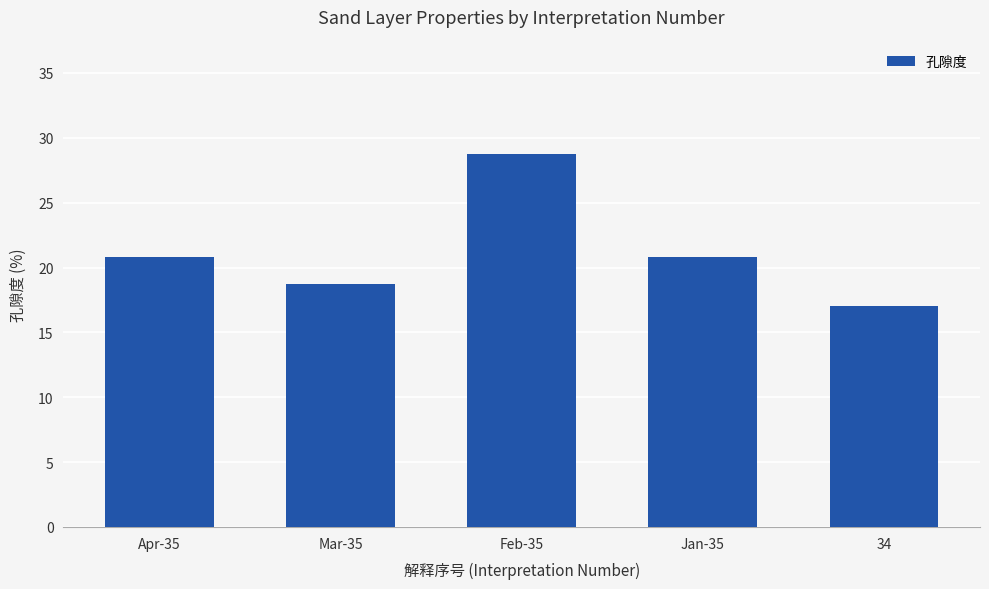

What is the difference between the values at 34 and Feb-35?

11.7